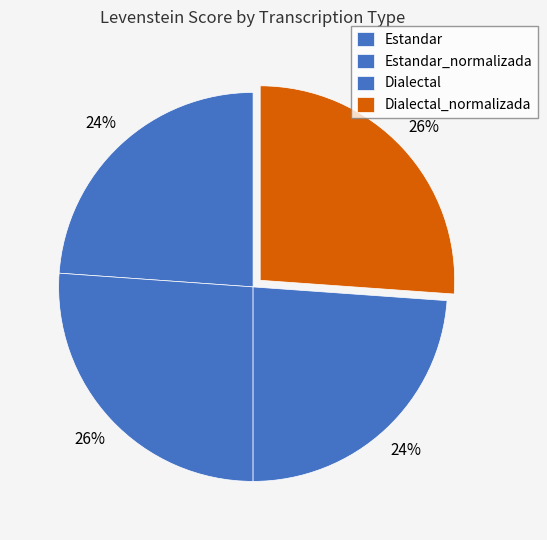

How many segments does this pie chart have?

4